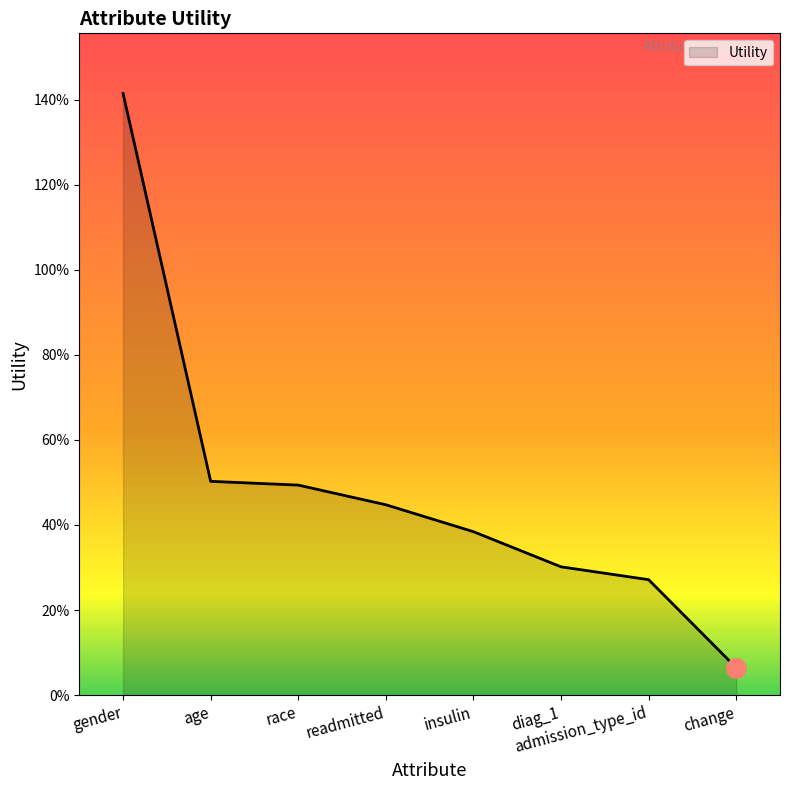

Where is the data nearest to the value 0?

change